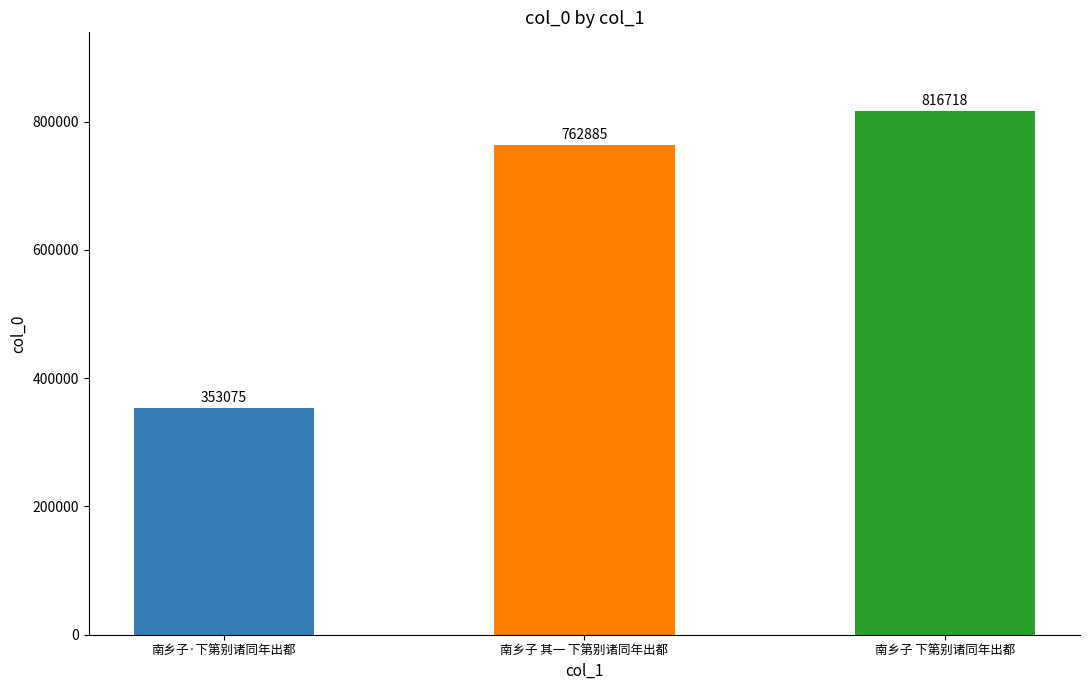

How many series are shown in this chart?

1